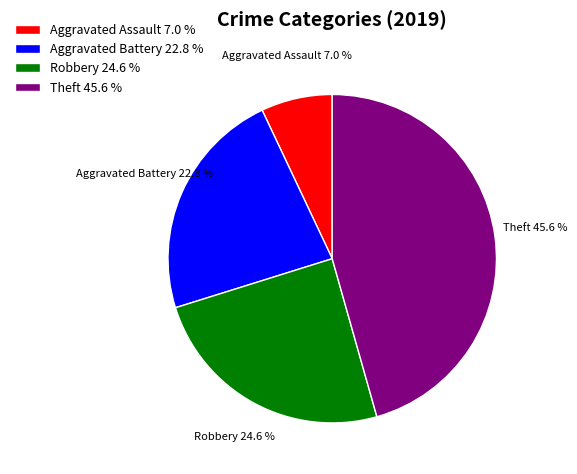

How many segments does this pie chart have?

4